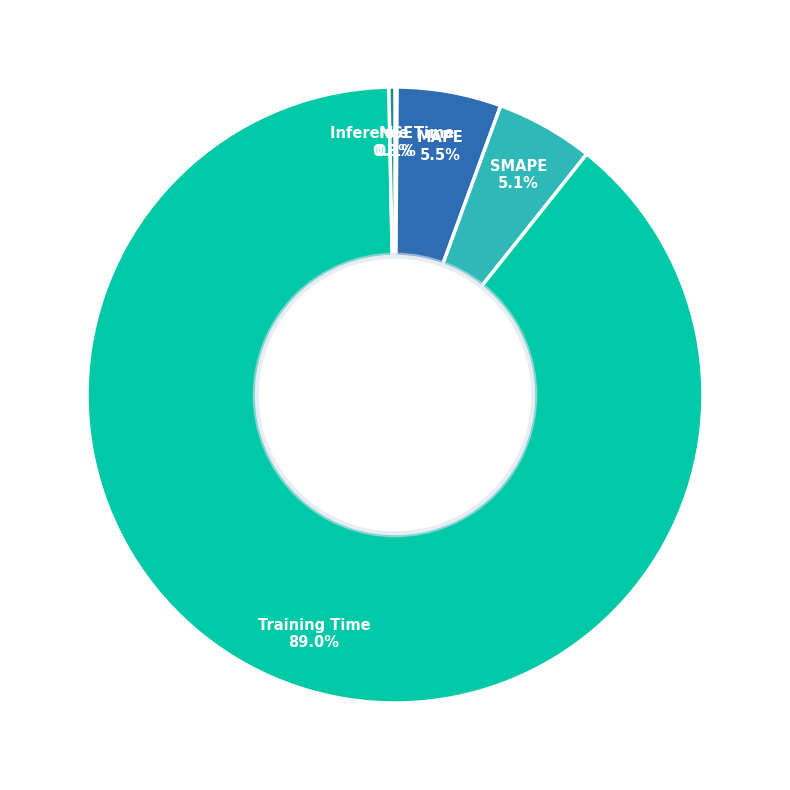

To the nearest percent, what is the difference between the SMAPE and Training Time slice percentages?

84%